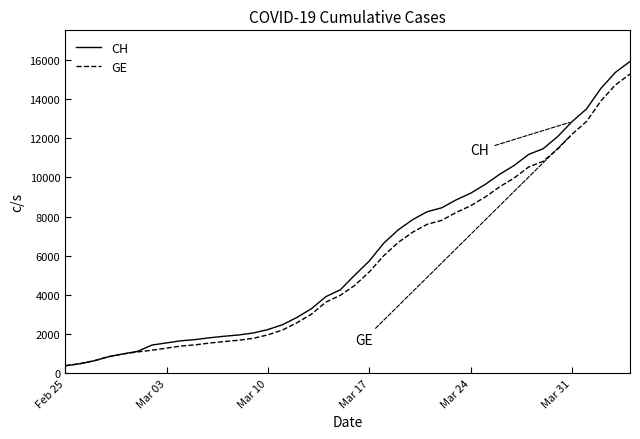

What is the greatest value displayed?

15926